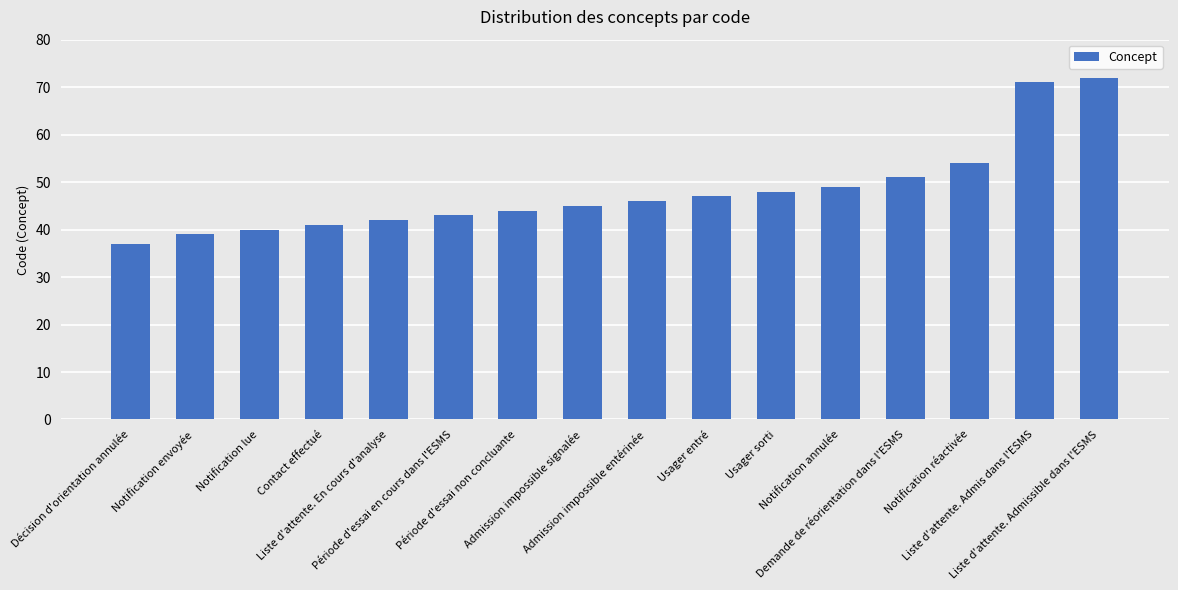

List the labels in order of value, smallest first.

Décision d'orientation annulée, Notification envoyée, Notification lue, Contact effectué, Liste d'attente. En cours d'analyse, Période d'essai en cours dans l'ESMS, Période d'essai non concluante, Admission impossible signalée, Admission impossible entérinée, Usager entré, Usager sorti, Notification annulée, Demande de réorientation dans l'ESMS, Notification réactivée, Liste d'attente. Admis dans l'ESMS, Liste d'attente. Admissible dans l'ESMS